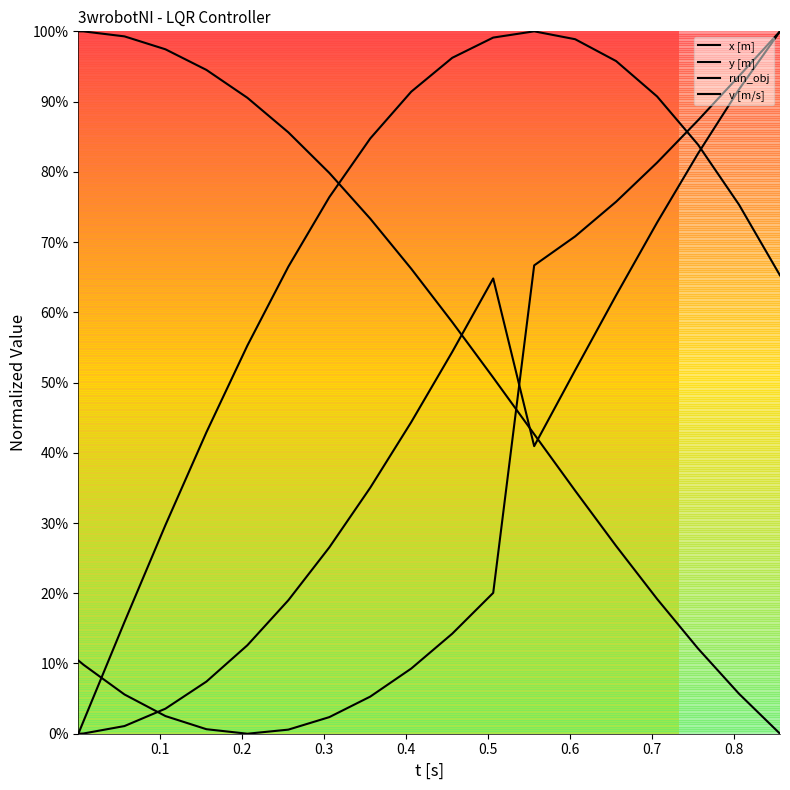

Does the chart display data point markers on the line(s)?

No